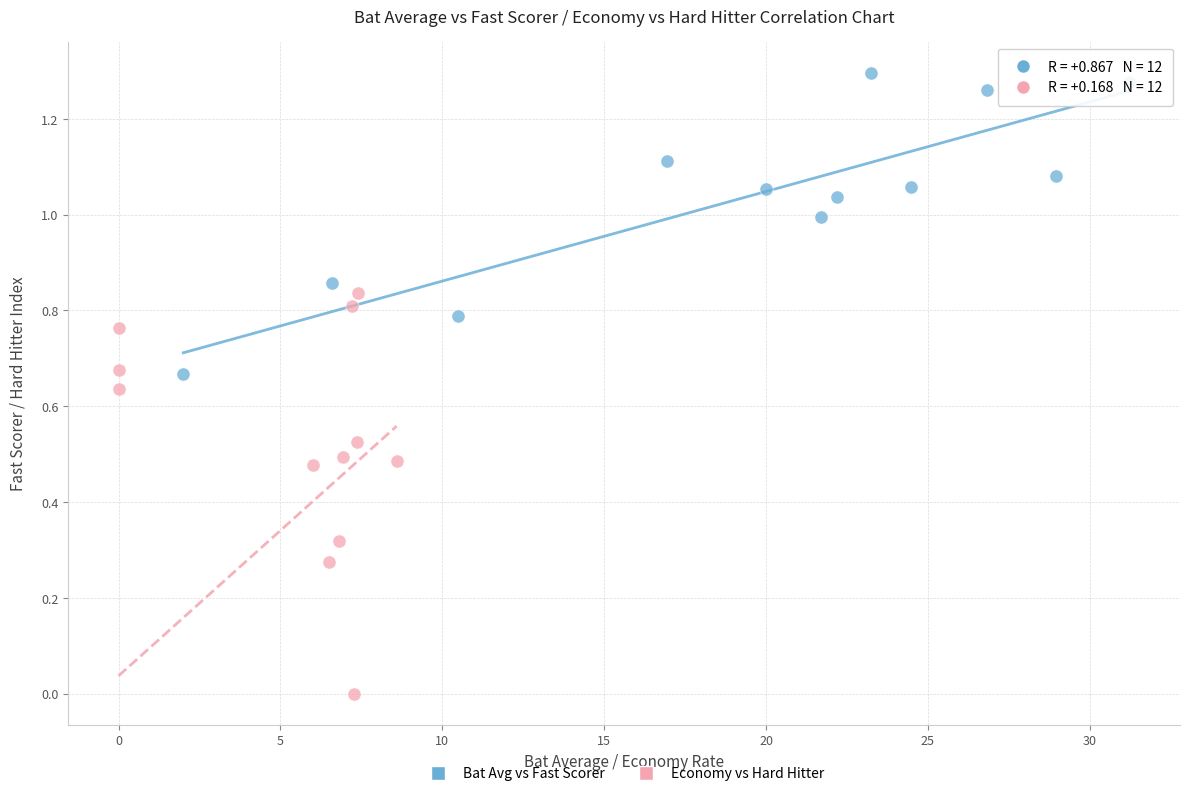

Which series has the widest spread of Y values?

Economy vs Hard Hitter